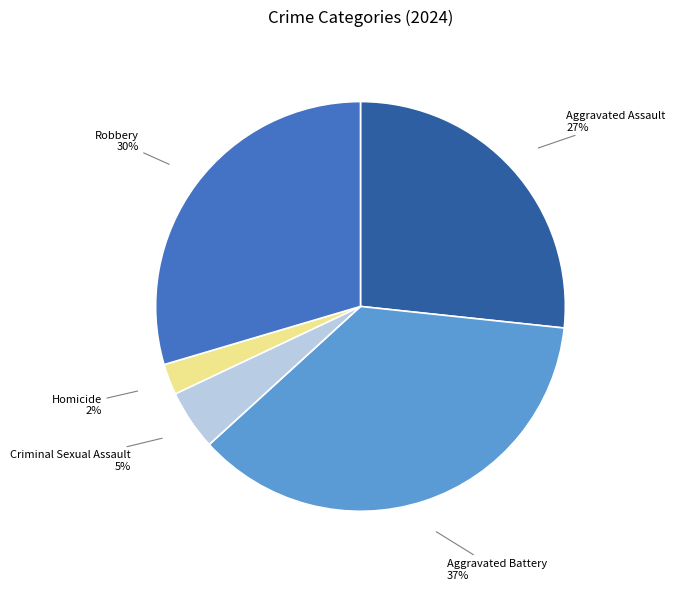

How many slices are in this pie chart?

5